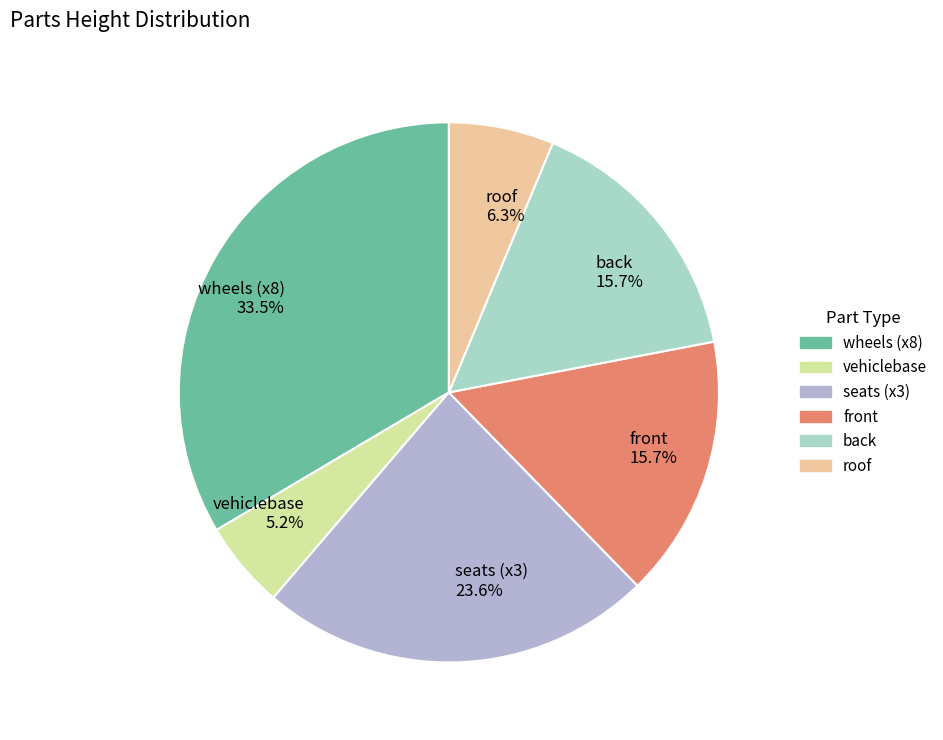

Do seats (x3) and vehiclebase together represent more than half of the pie?

No